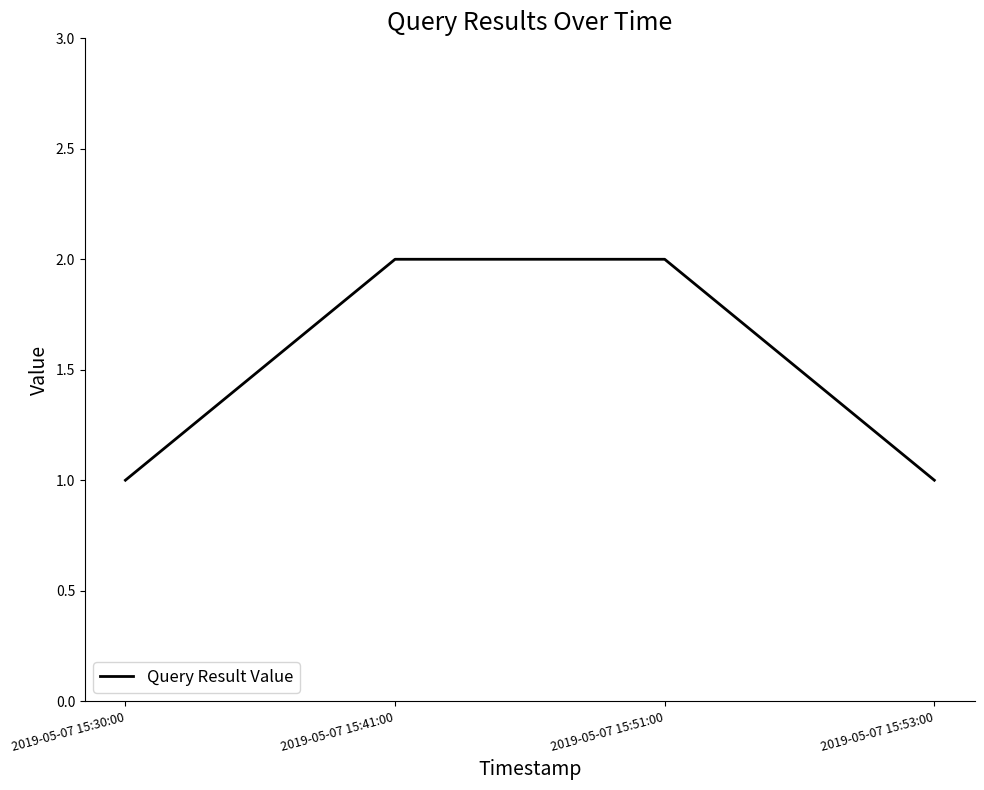

What is the difference between the values at 2019-05-07 15:30:00 and 2019-05-07 15:41:00?

1